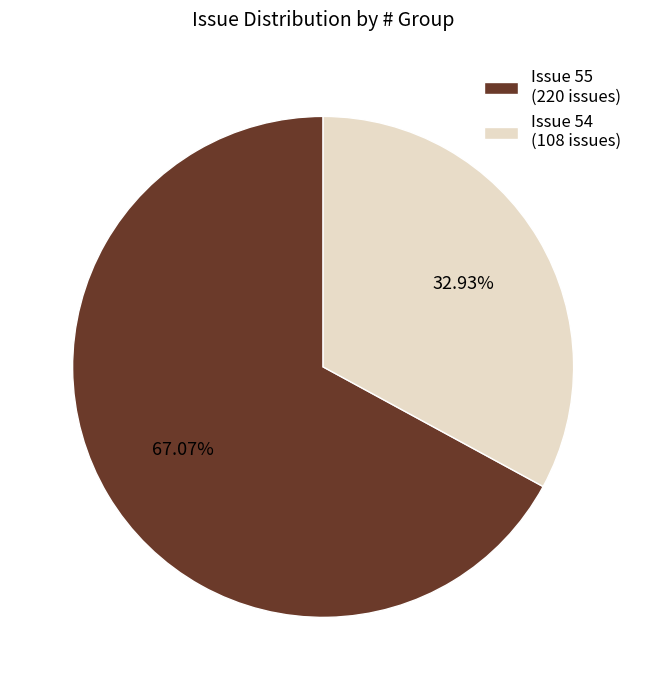

Is the sum of Issue 54 (108 issues) and Issue 55 (220 issues) greater than half?

Yes